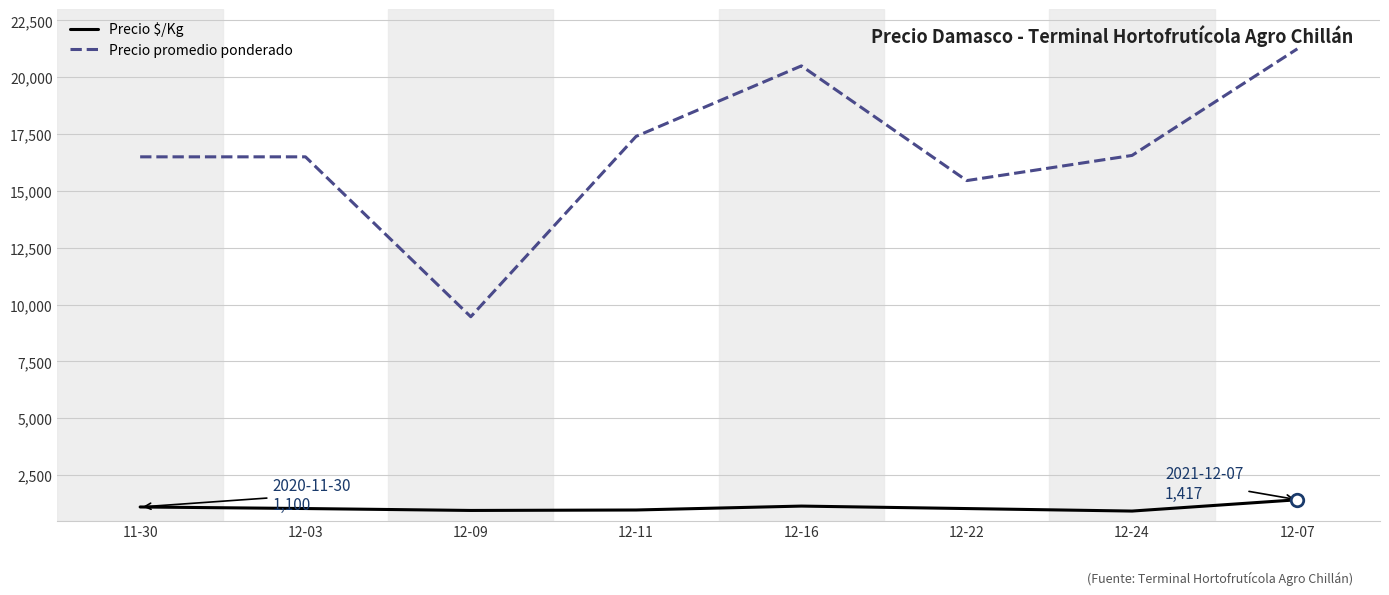

Between 12-16 and 12-24, which series saw the biggest shift?

Precio promedio ponderado